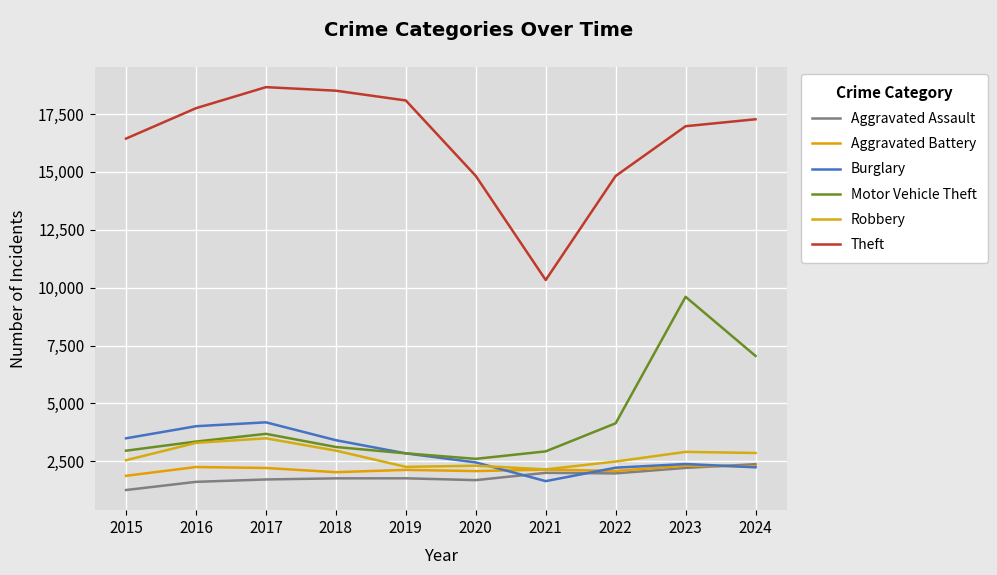

What is the minimum value for Robbery?

2155